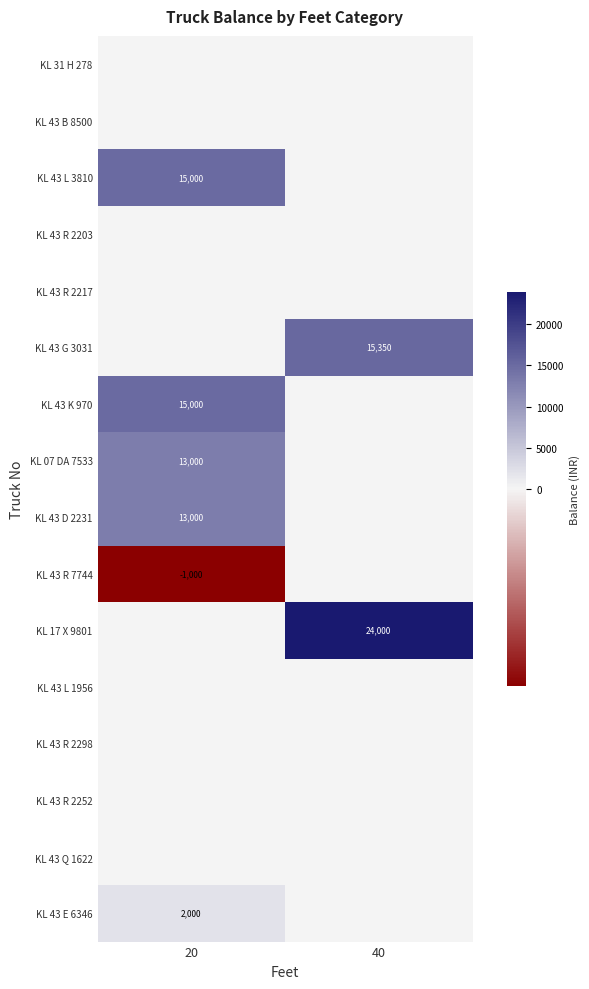

The KL 07 DA 7533 series shows 0 at 40. True or false?

True